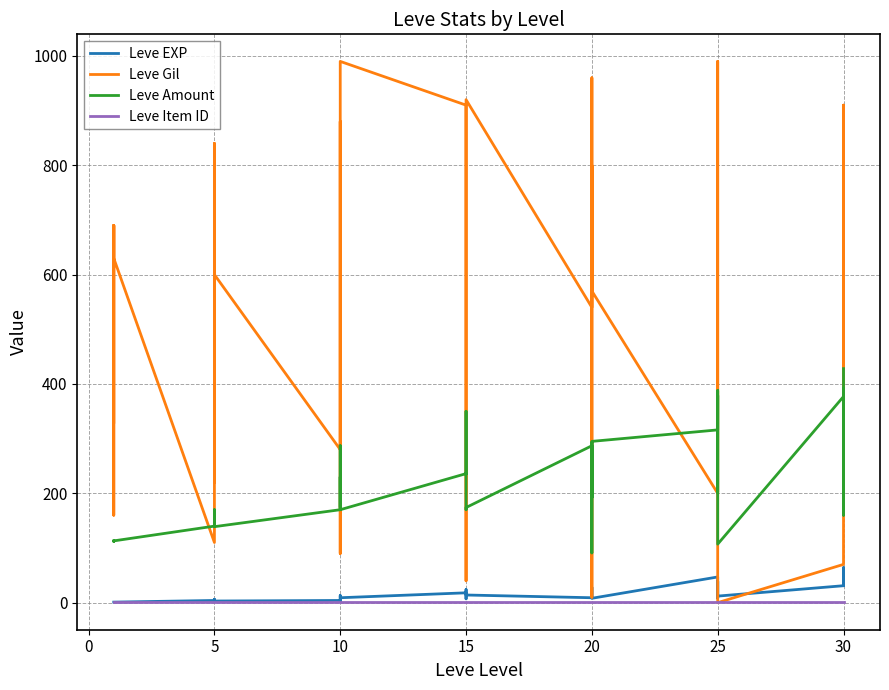

Which series has the widest spread of values?

Leve Gil